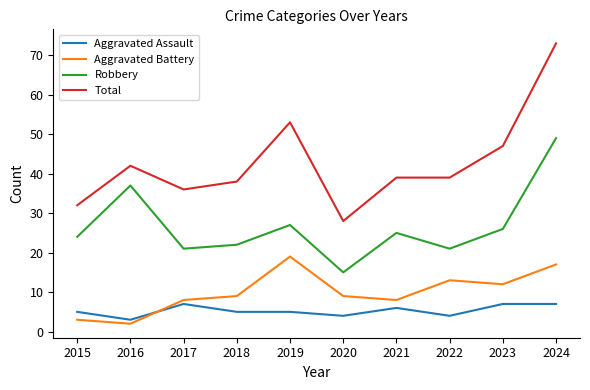

Between 2015 and 2023, which series saw the biggest shift?

Total